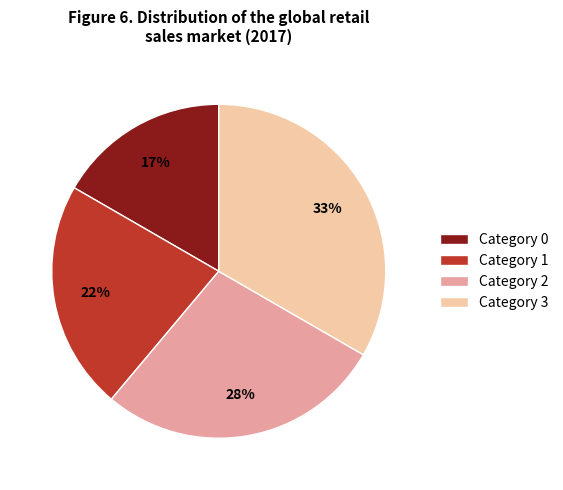

Between Category 3 and Category 1, which is larger?

Category 3